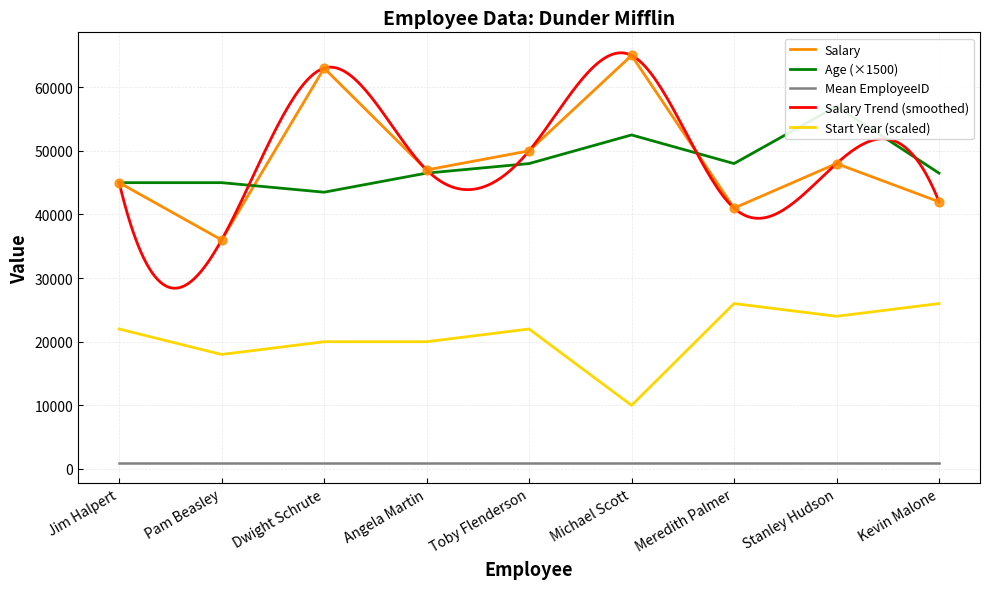

True or false: Start Year (scaled) and Salary cross at least once.

False